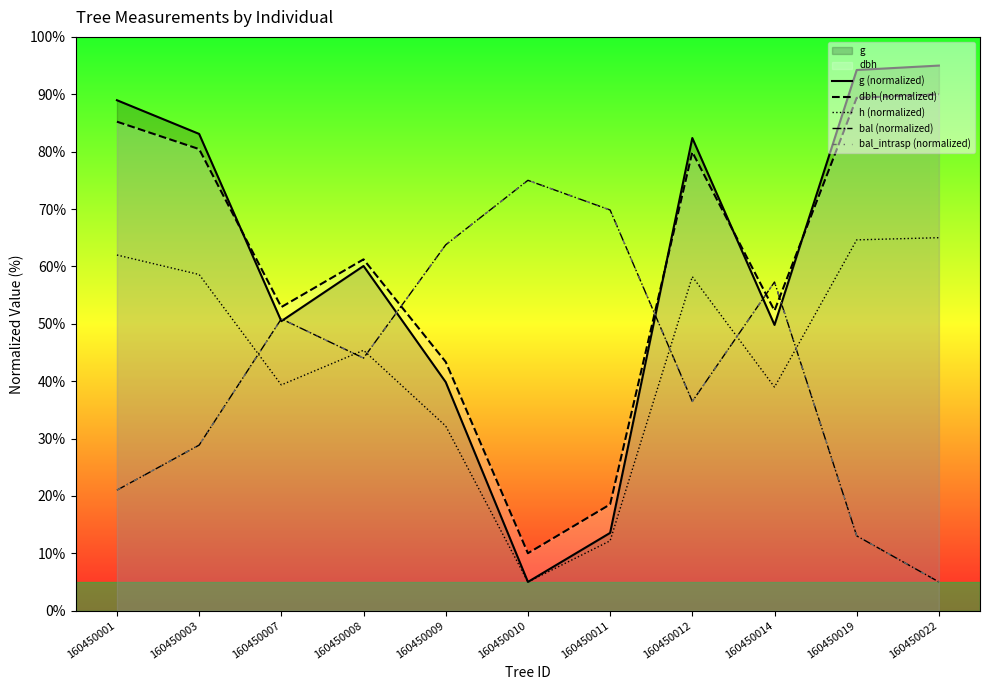

True or false: bal (normalized) has more than 1 interior local peaks.

True